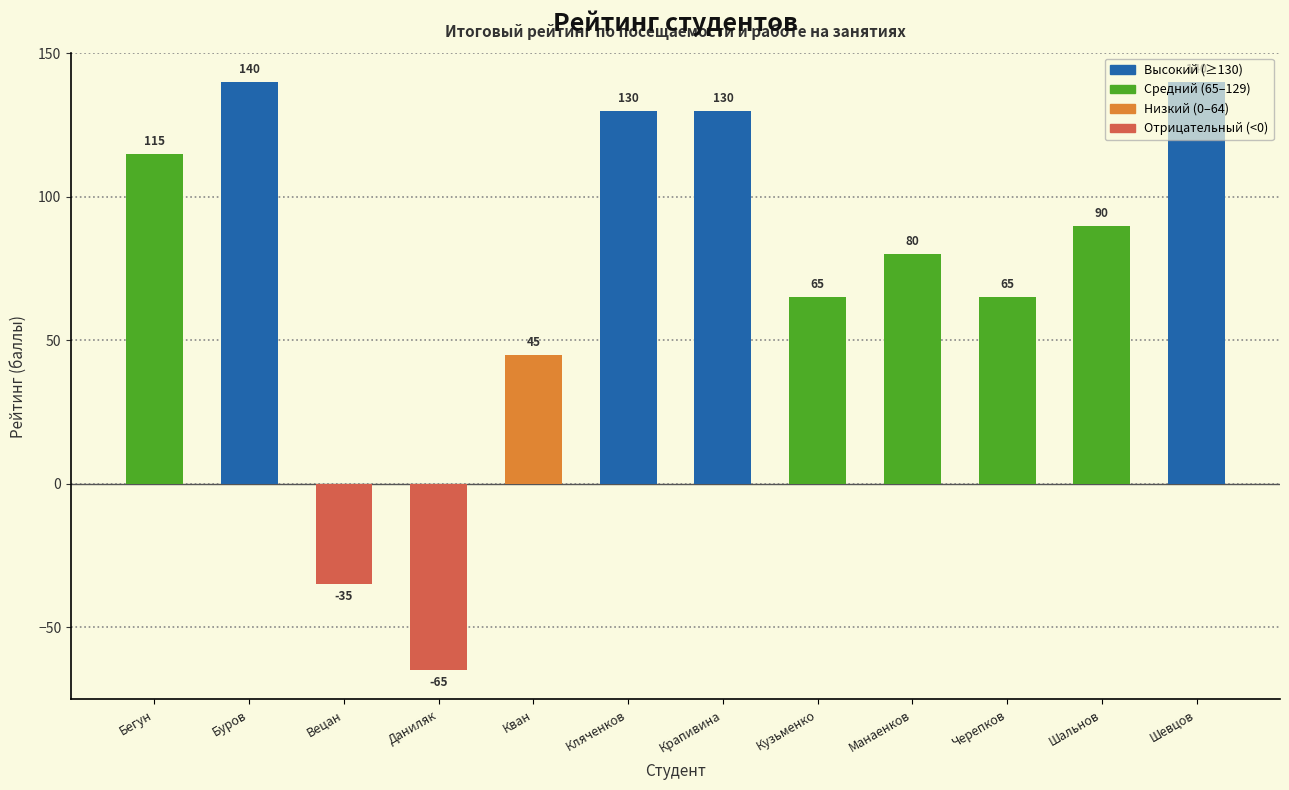

What is the value of the 5th bar from the left?

45